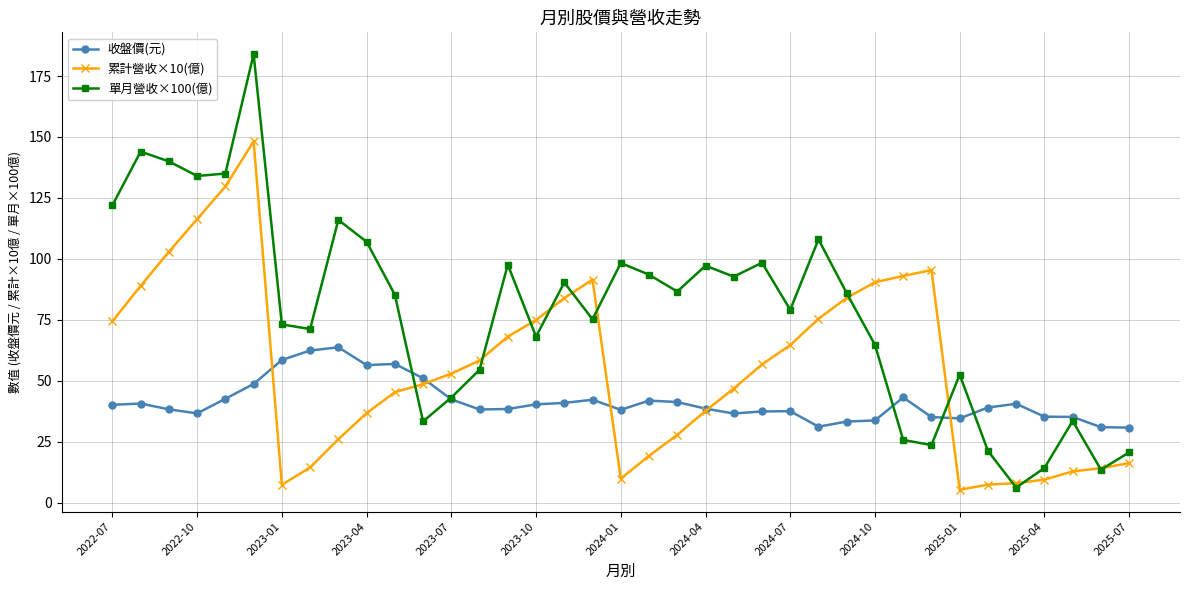

Which series has the widest spread of values?

單月營收×100(億)